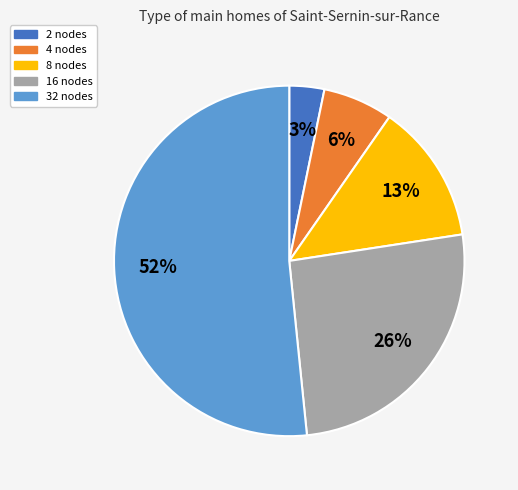

Is it true that 4 is 18% of the pie?

False